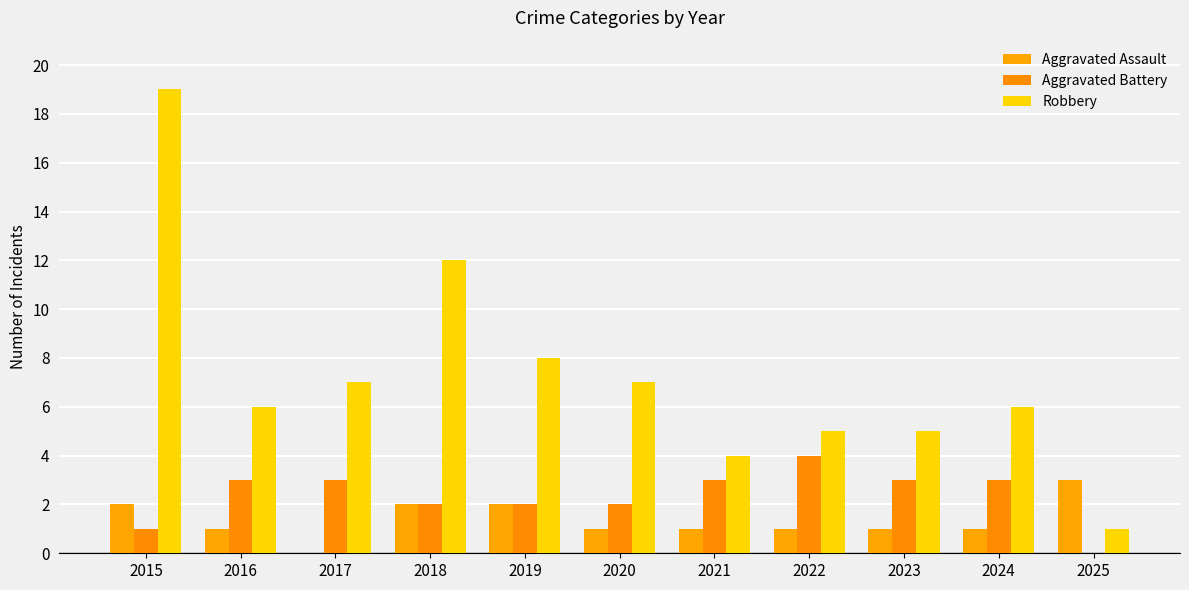

What are all the series names shown in the legend?

Aggravated Assault, Aggravated Battery, Robbery